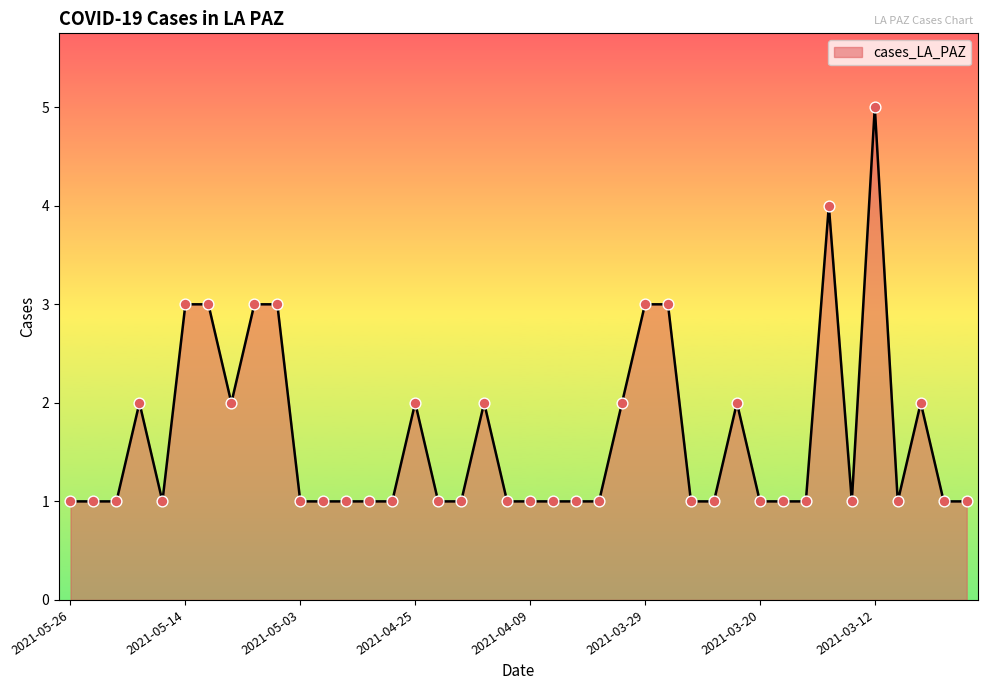

What is the difference between the maximum and minimum values?

4